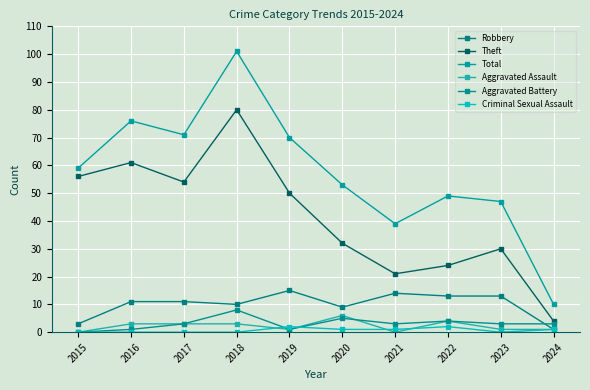

Where does the Criminal Sexual Assault series first go above 1?

2019